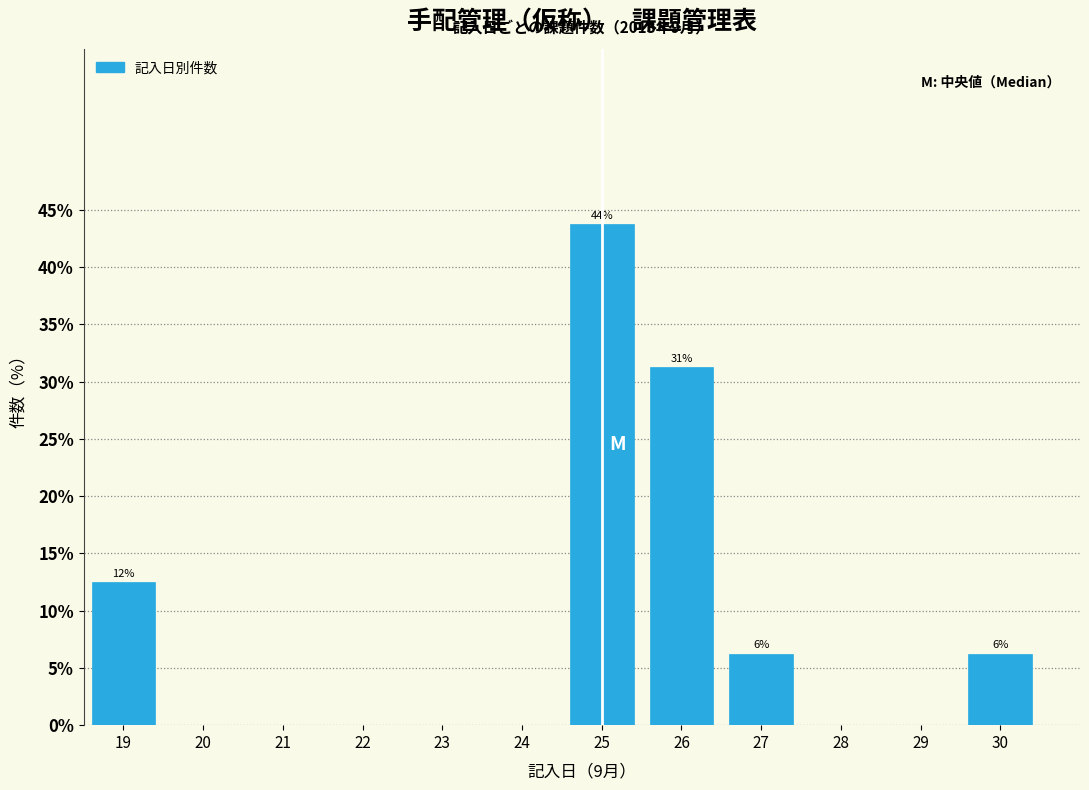

Which category has the highest value across all series?

25